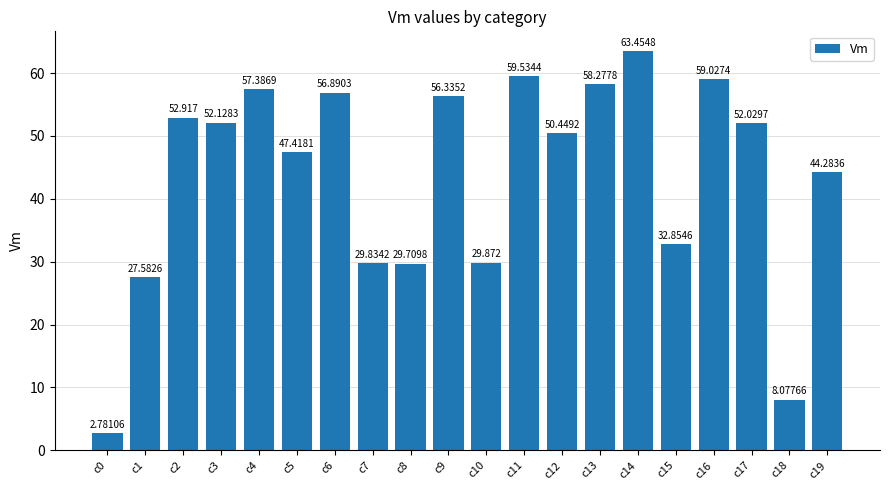

What is the difference between the maximum and second lowest values?

55.4